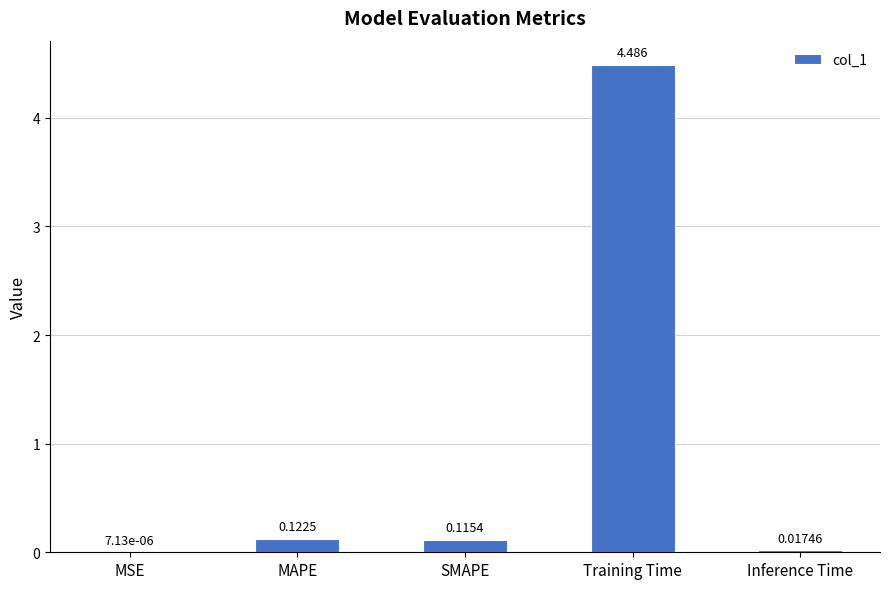

True or false: the data shows 4.5 at Training Time.

True